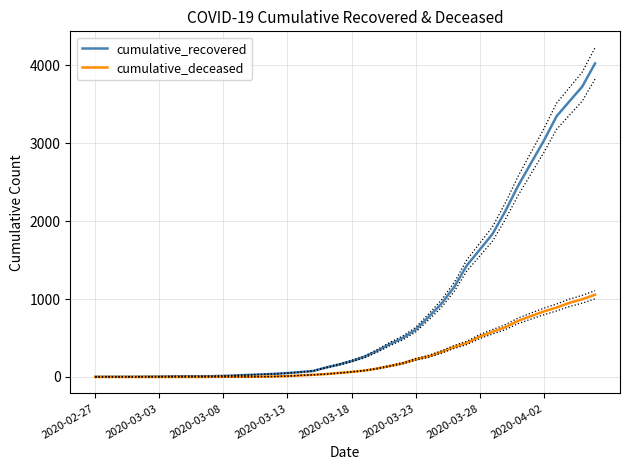

What is the highest value of the cumulative_deceased series?

1056